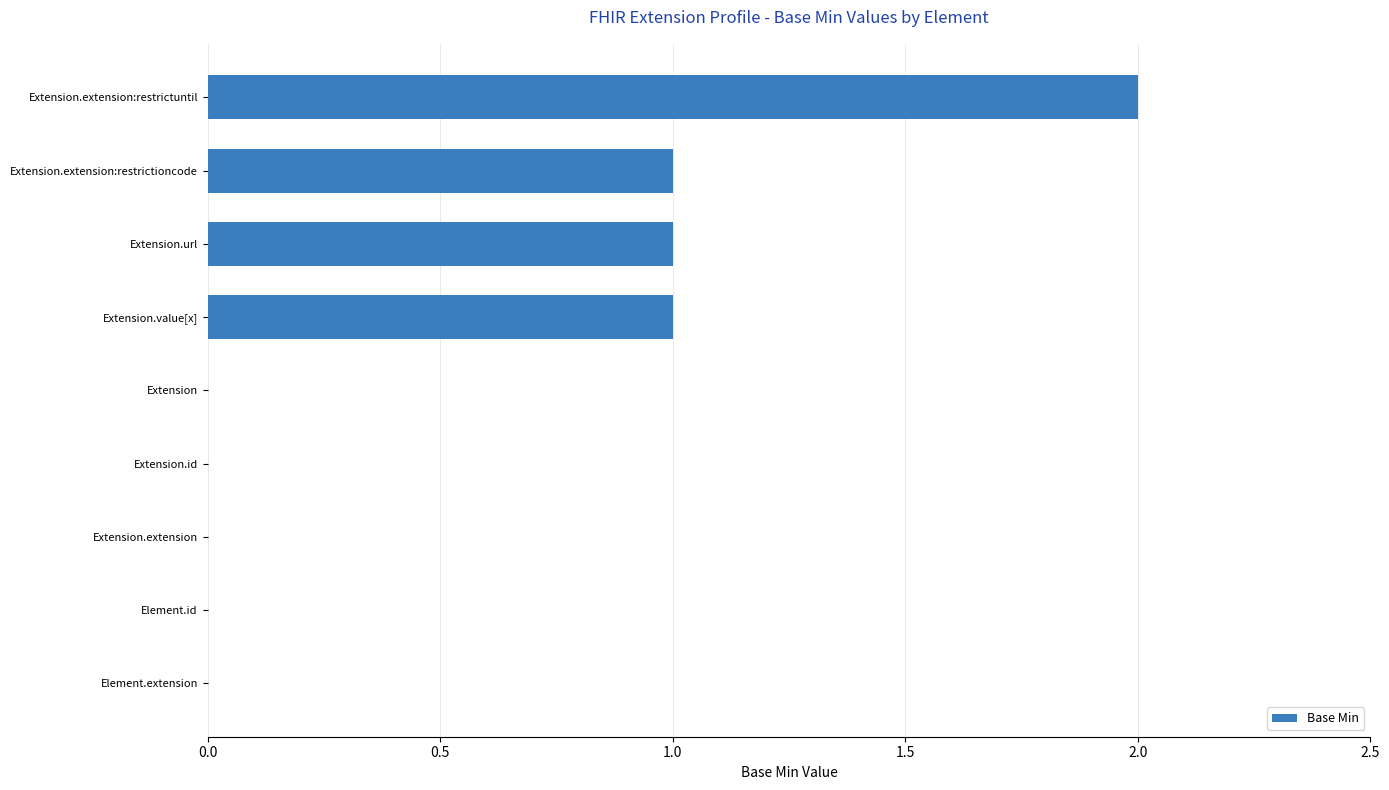

Reading bottom to top, what are all the values shown in this chart?

Element.extension=0	Element.id=0	Extension.extension=0	Extension.id=0	Extension=0	Extension.value[x]=1	Extension.url=1	Extension.extension:restrictioncode=1	Extension.extension:restrictuntil=2